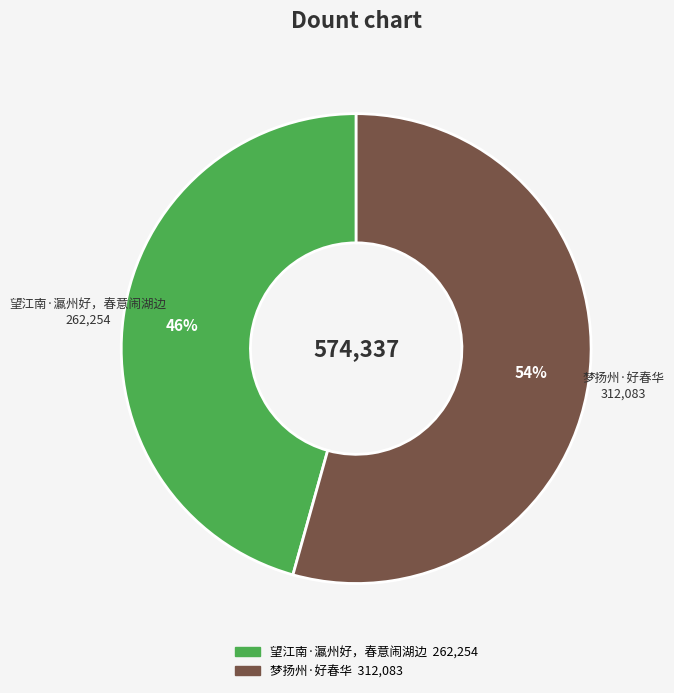

True or false: 梦扬州·好春华 accounts for 41% of the total.

False